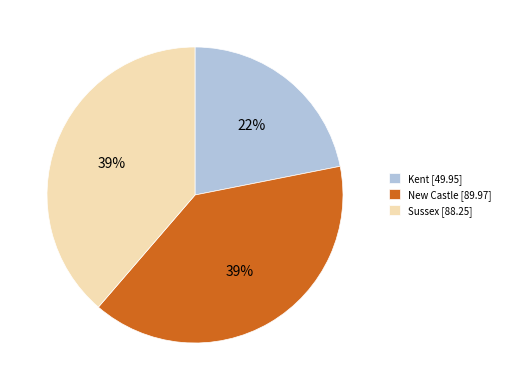

To the nearest percent, what is the average slice percentage?

33%